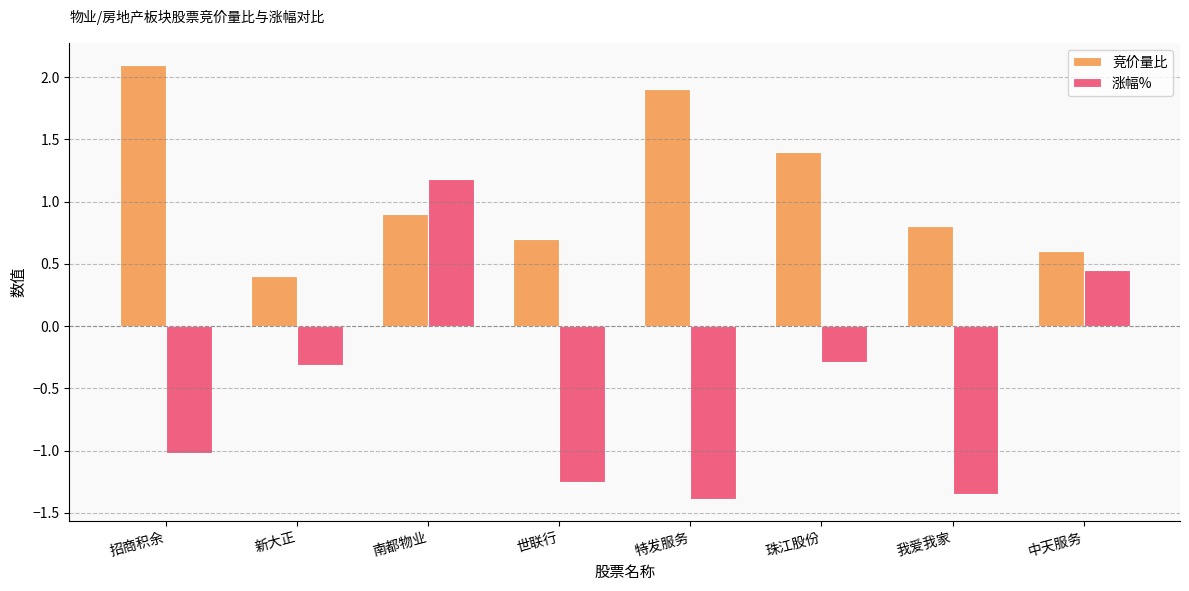

At which label does 涨幅% first exceed 0?

南都物业